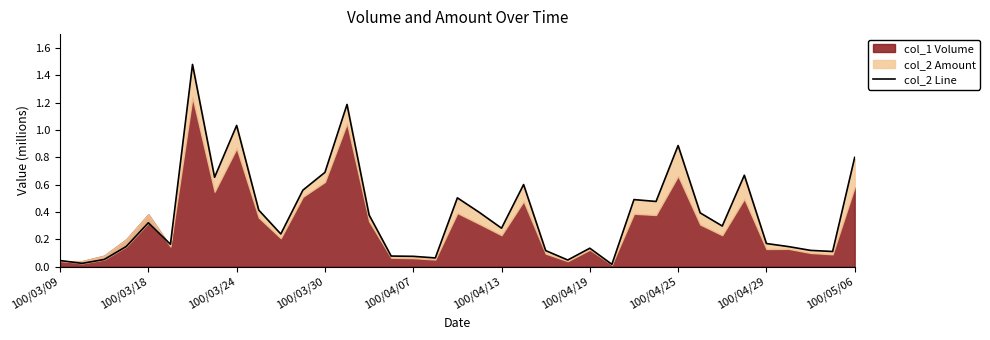

What is the sum of the values at 14 and 27?

0.9